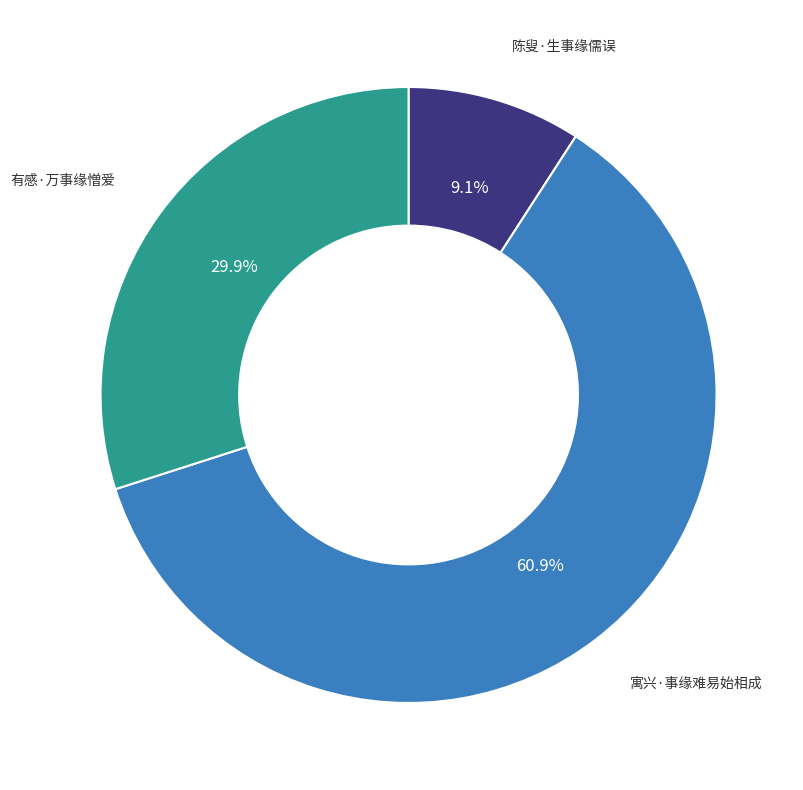

Is there a majority slice in this chart?

Yes